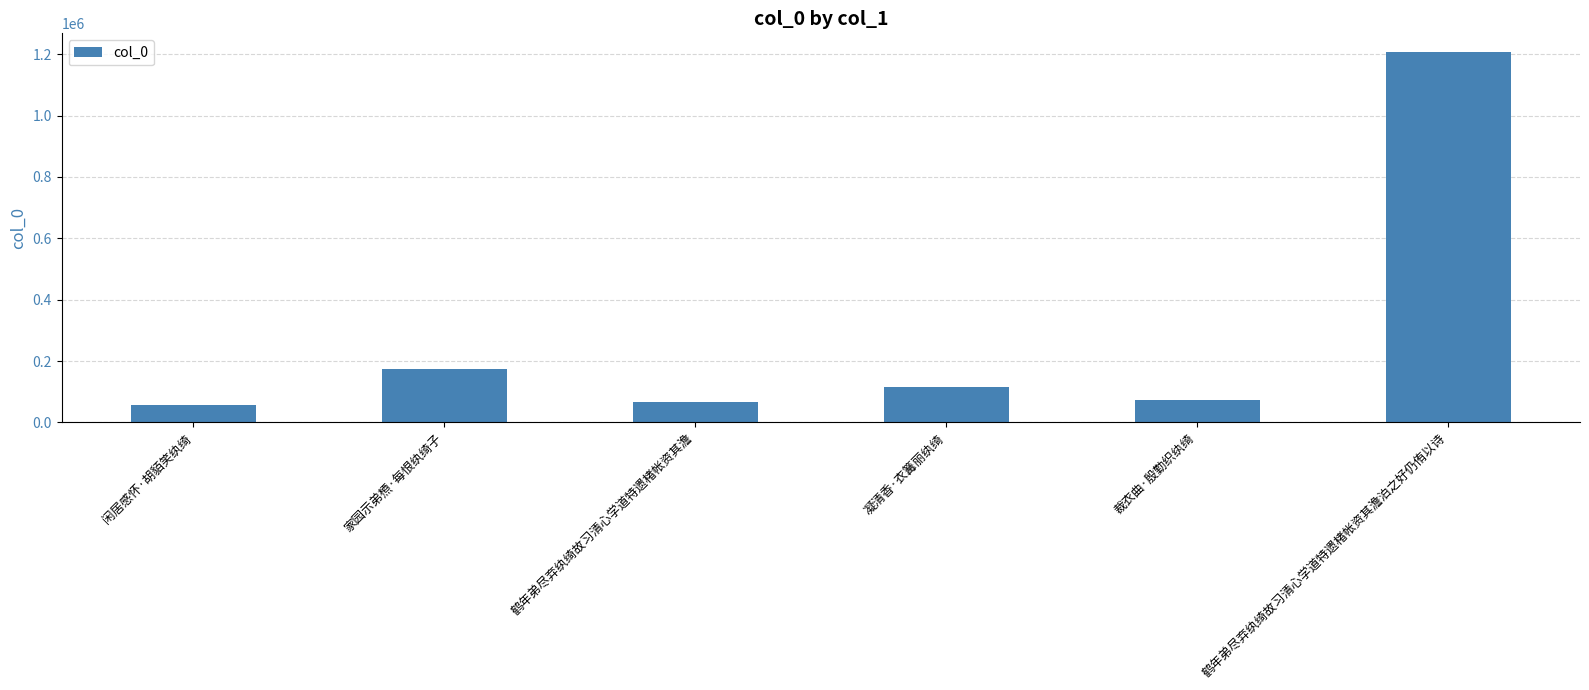

Reading right to left, what are all the values shown in this chart?

1207715	72674	114927	66559	173807	56628